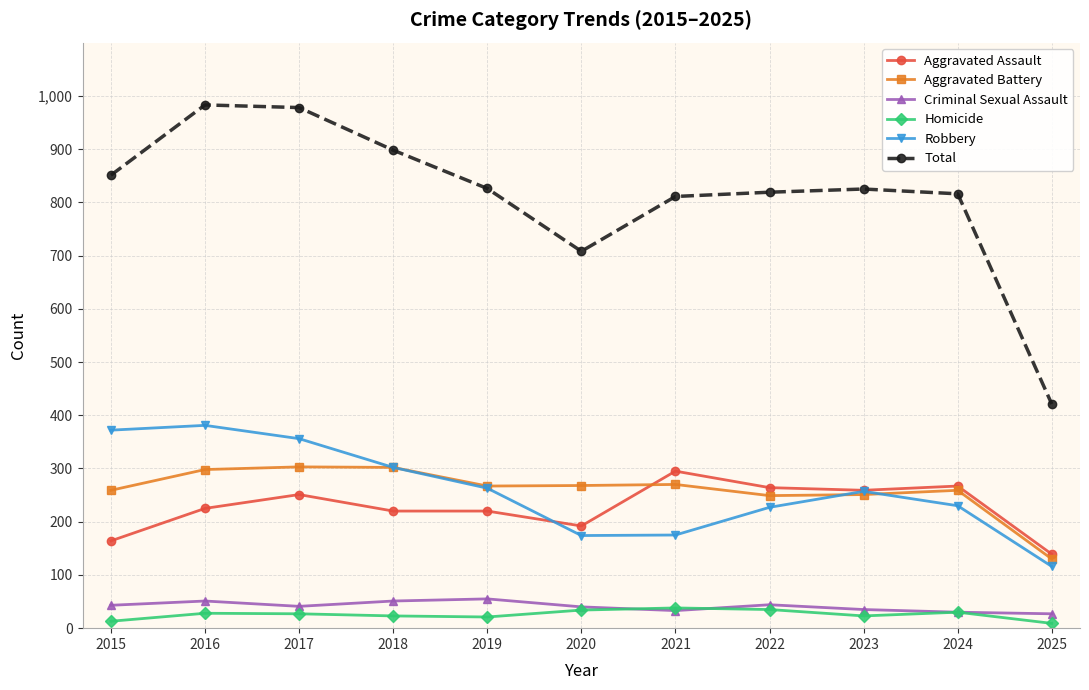

Which series has the largest total across all categories?

Total